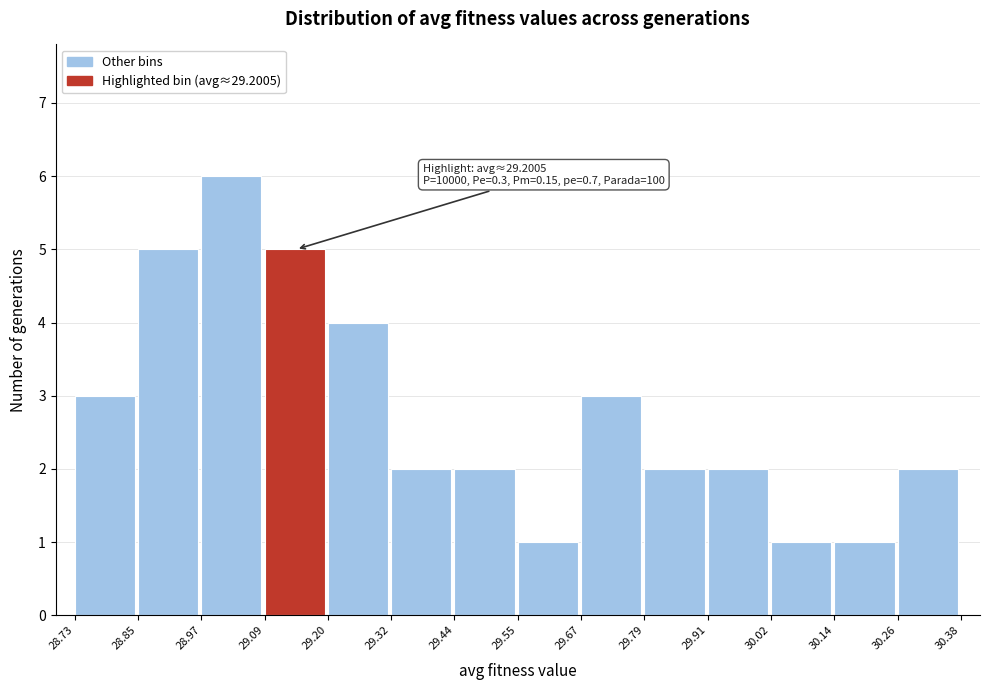

Over which range of the x-axis is the bar tallest?

28.97 to 29.09